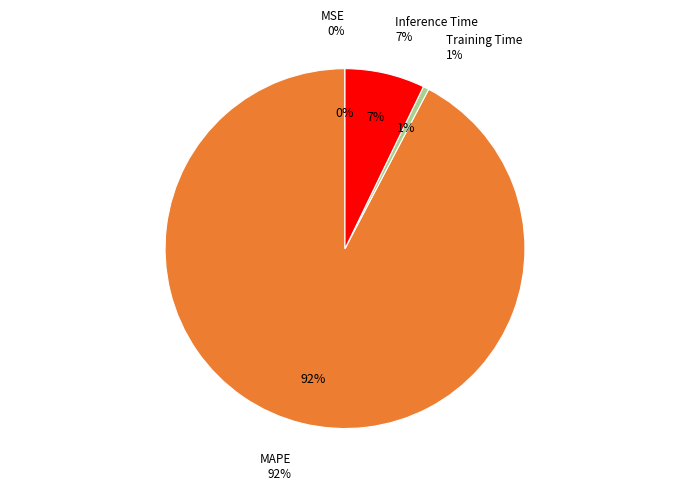

The Inference Time slice represents 7% of the pie. True or false?

True